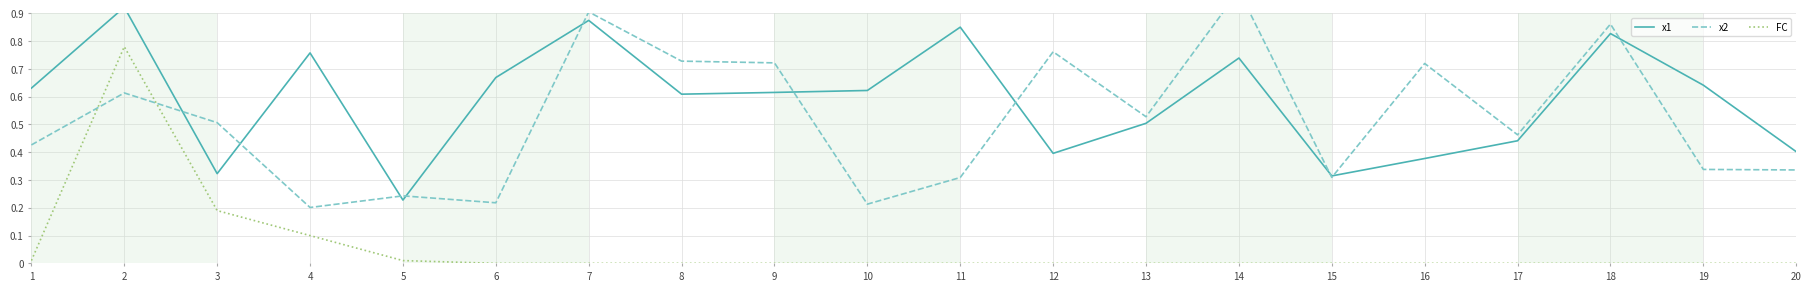

What value does the x1 series have at 10?

0.6